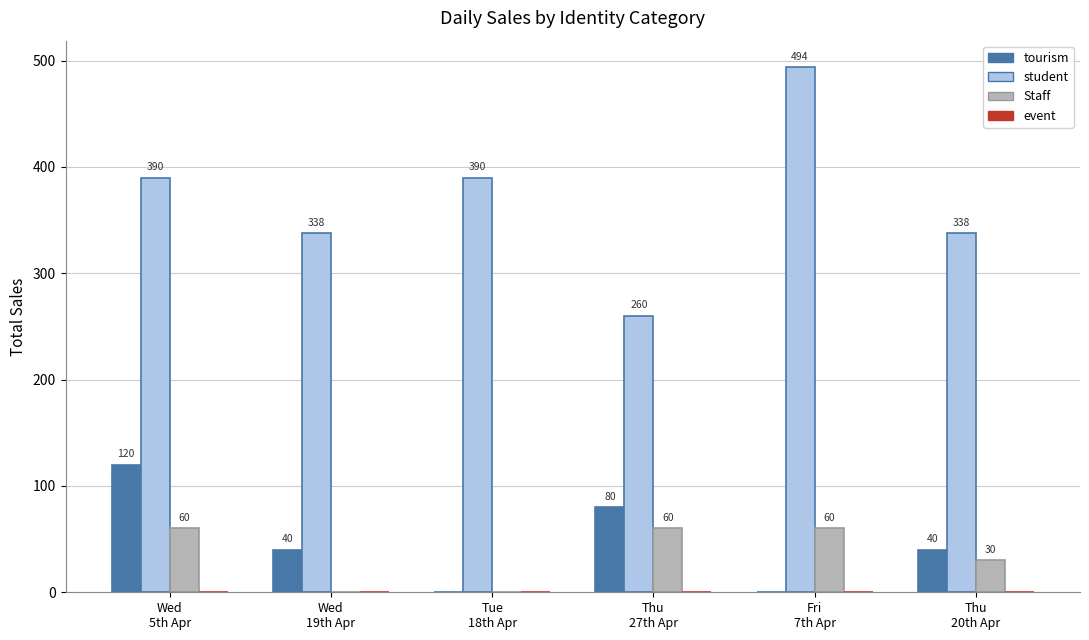

Which series has the largest total across all categories?

student